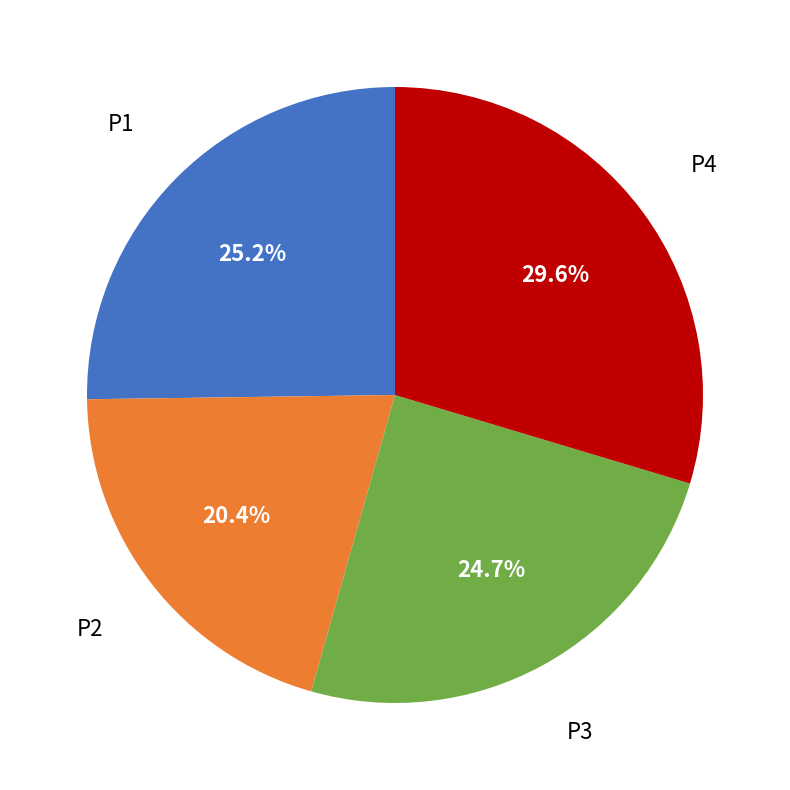

What is the largest slice in the pie chart?

P4